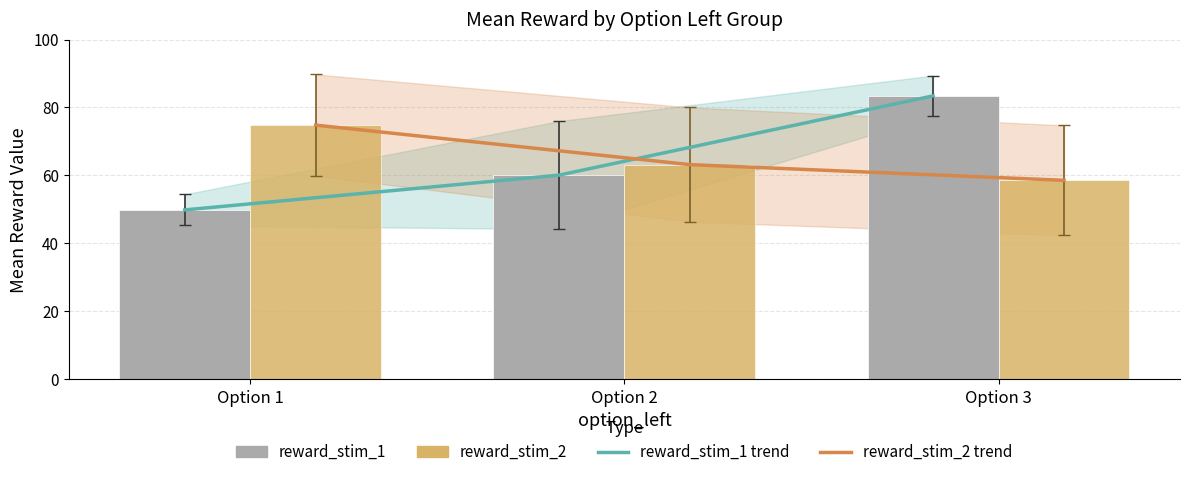

What is the average value of the reward_stim_2 series?

65.5